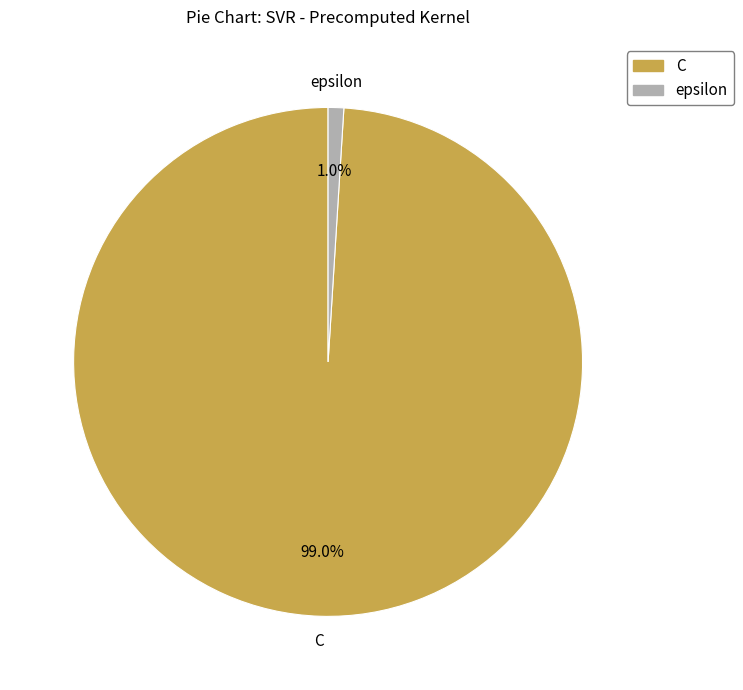

The C slice represents 99% of the pie. True or false?

True